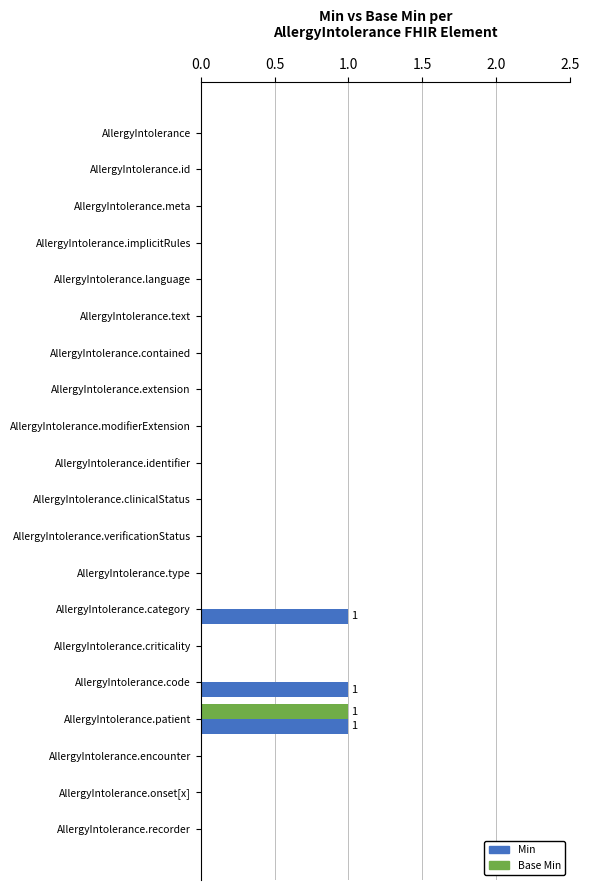

Count the number of data series in this chart.

2